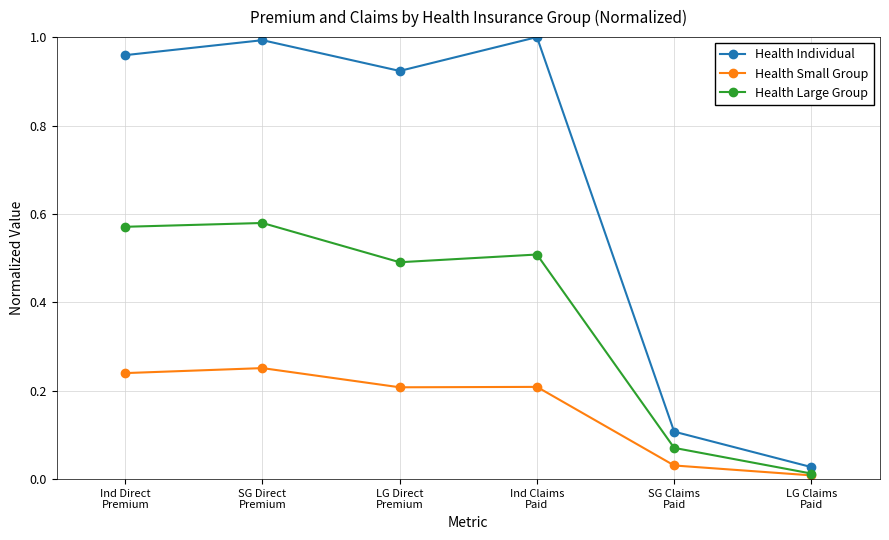

Between Ind Direct
Premium and SG Claims
Paid, which series saw the biggest shift?

Health Individual